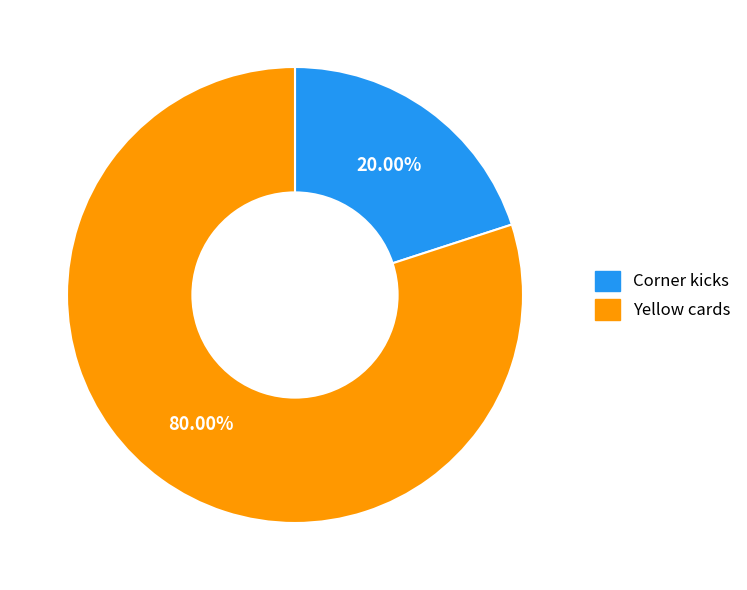

Is it true that Corner kicks is 20% of the pie?

True